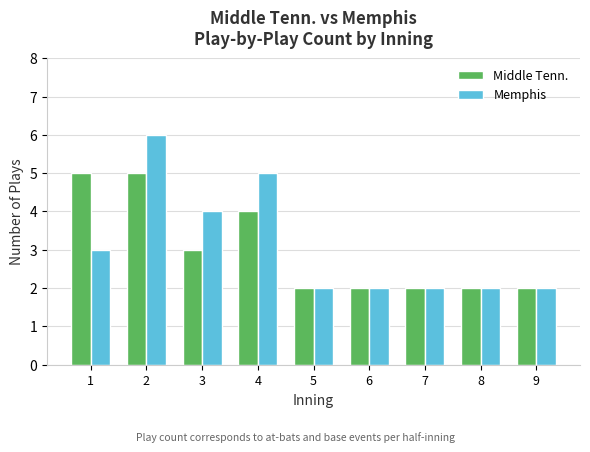

Where is Memphis nearest to the value 4?

3